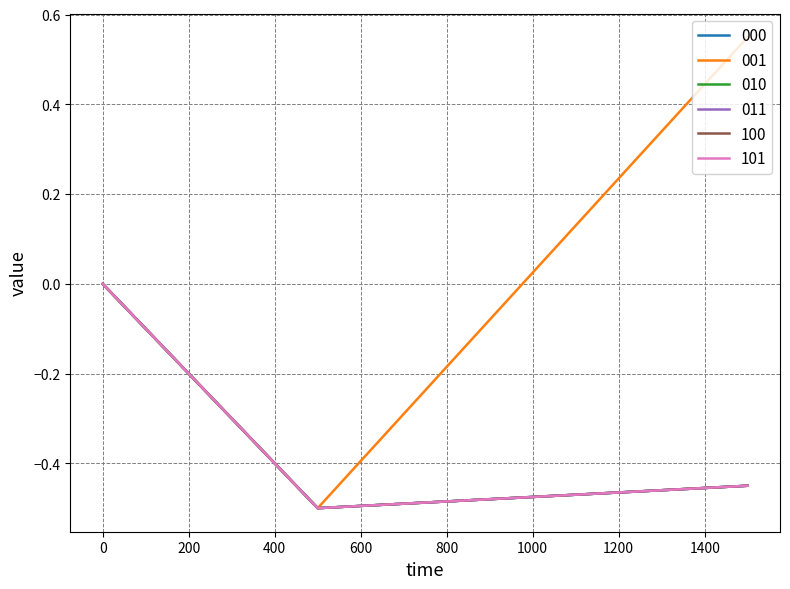

Does the chart display data point markers on the line(s)?

No